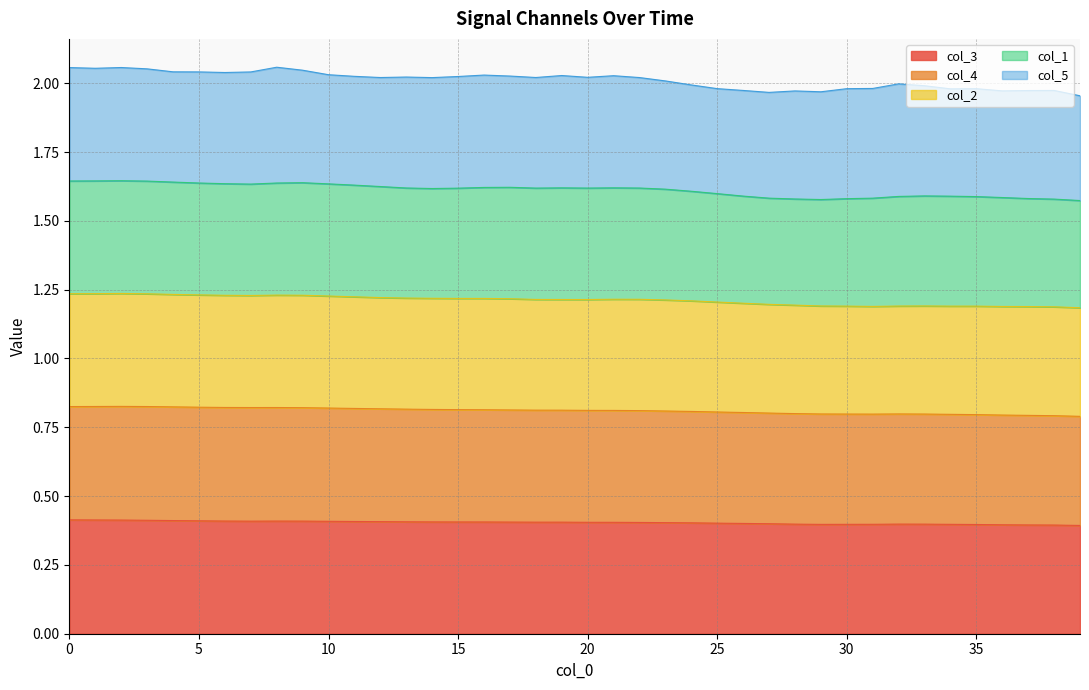

True or false: col_4 has a value of 0.8 at 14.

True